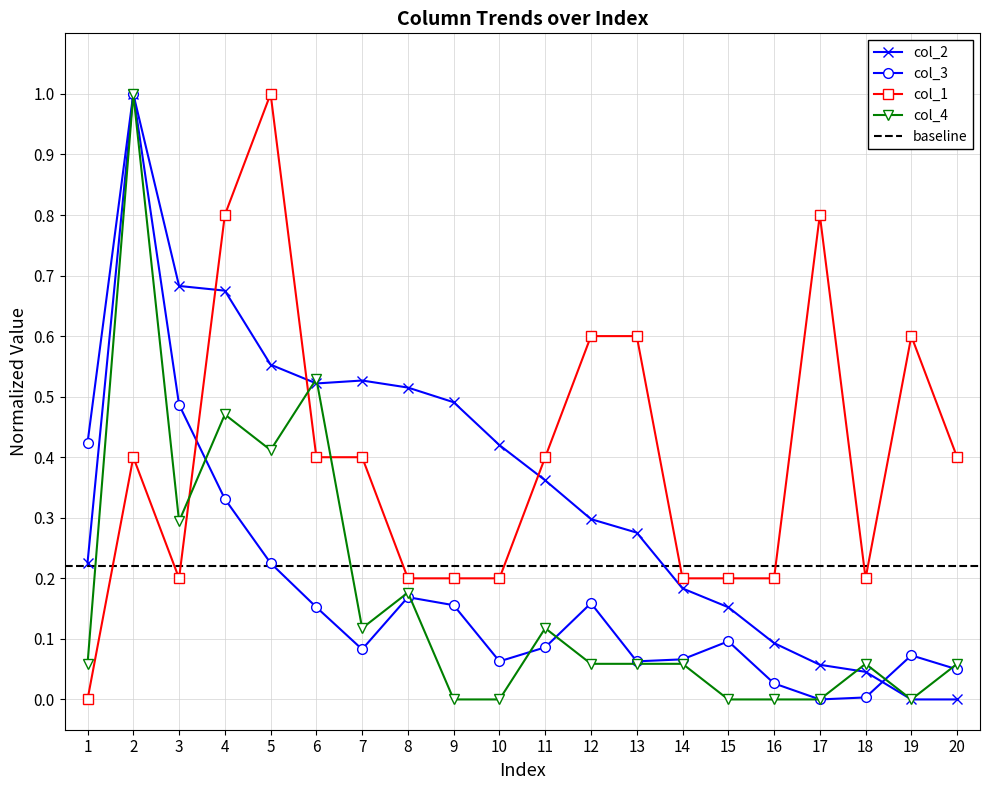

How many interior local peaks does the col_1 series have?

4